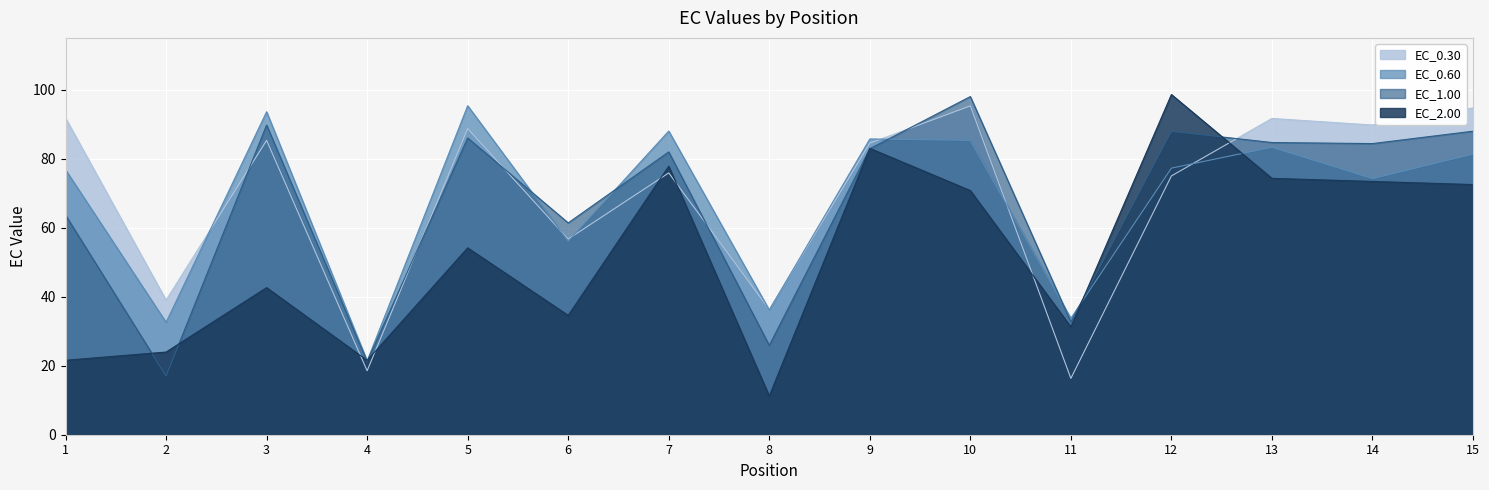

How many lines are shown in the chart?

4